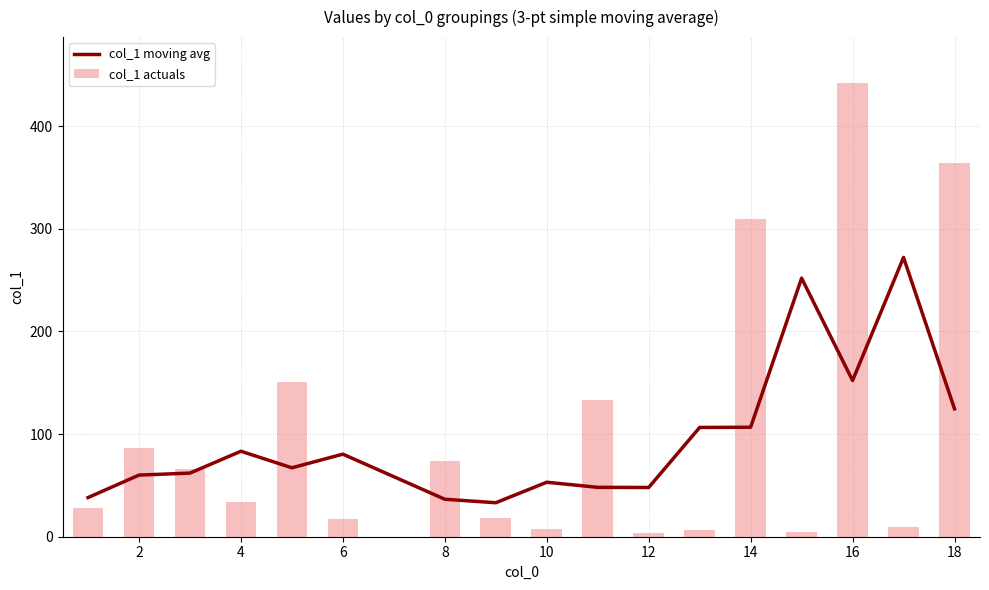

What is the difference between the maximum and second lowest values in the col_1 actuals series?

438.2